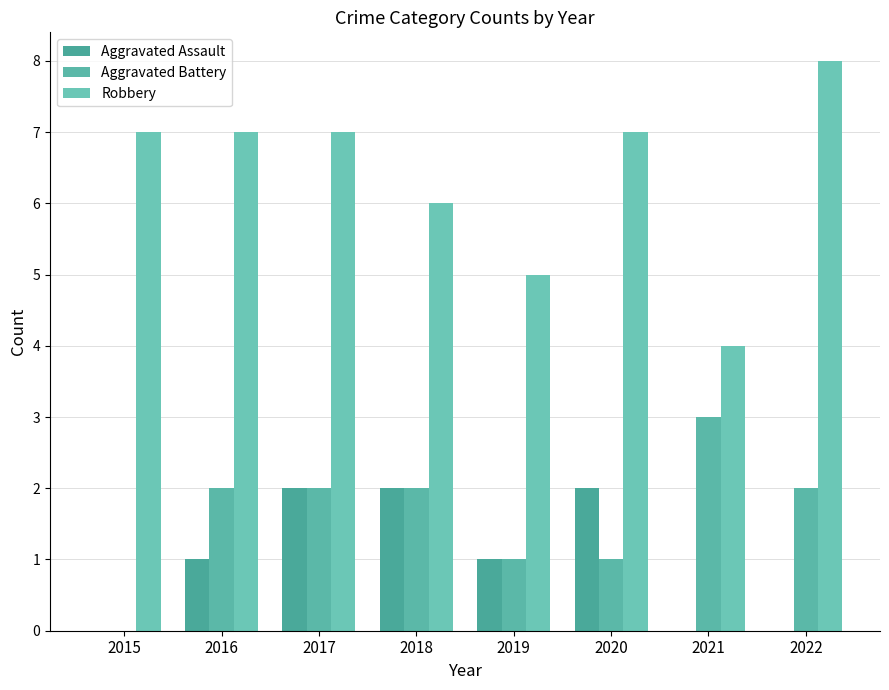

What is the maximum value shown in the chart?

8